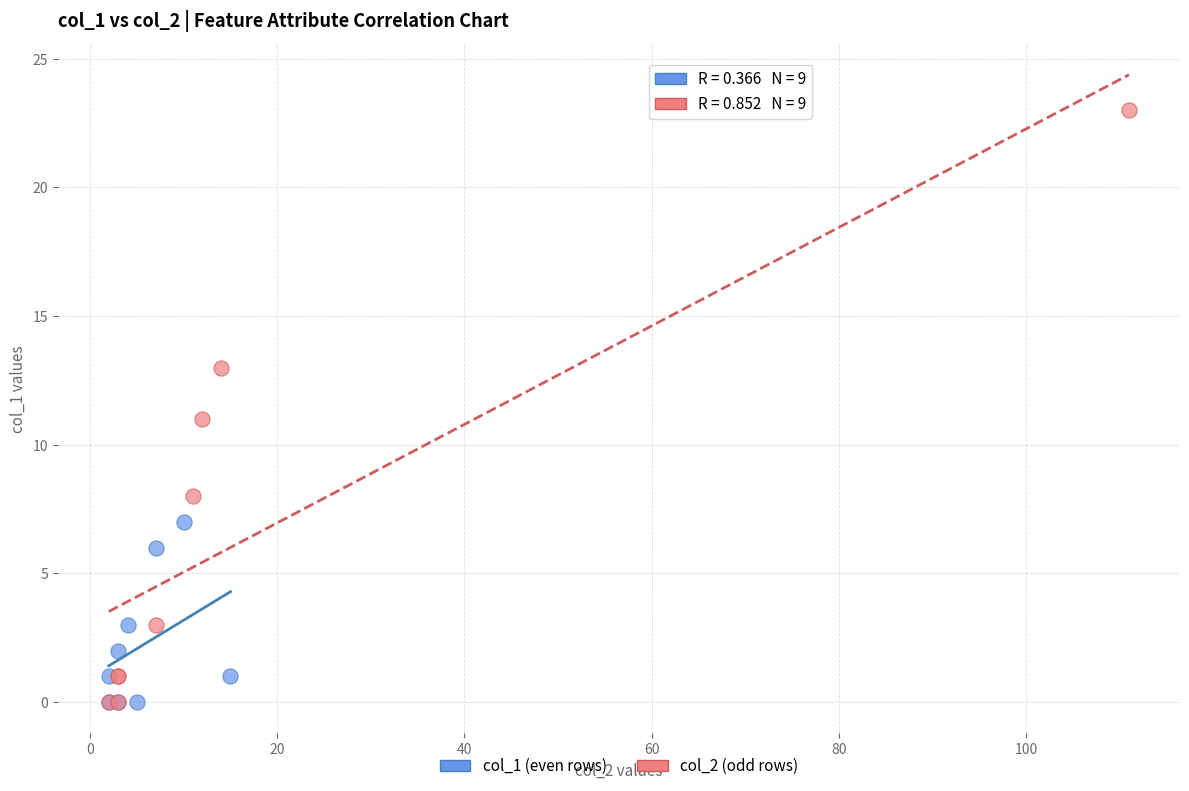

Which series has the widest spread of Y values?

col_2 (odd rows)